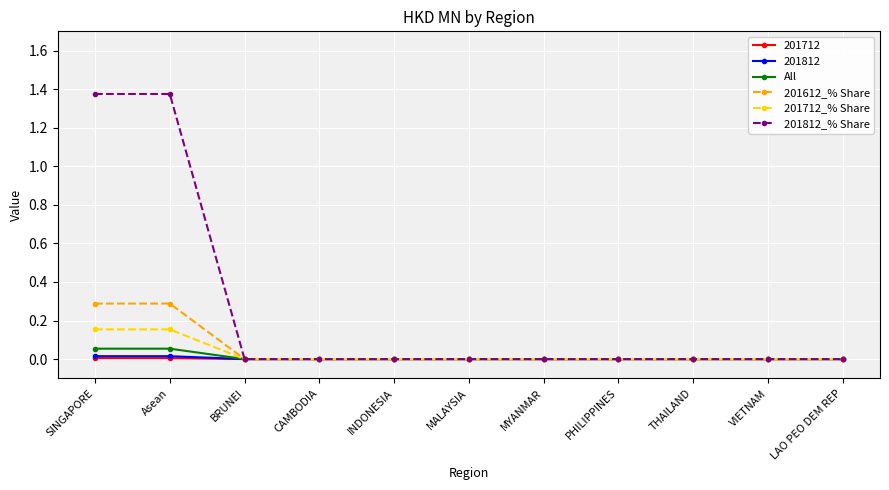

Which series has the largest total across all categories?

201812_% Share